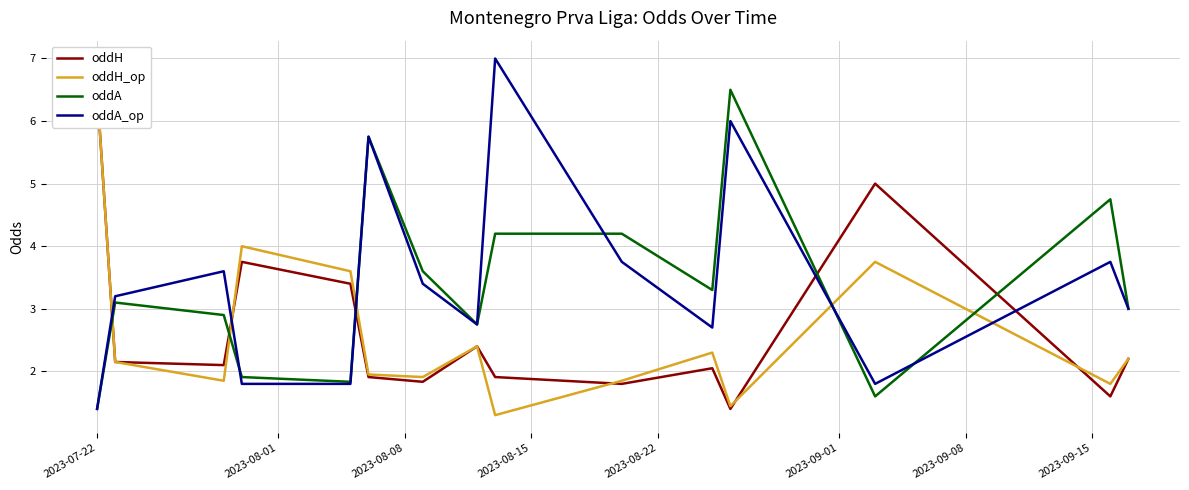

What is the lowest value of the oddA_op series?

1.4